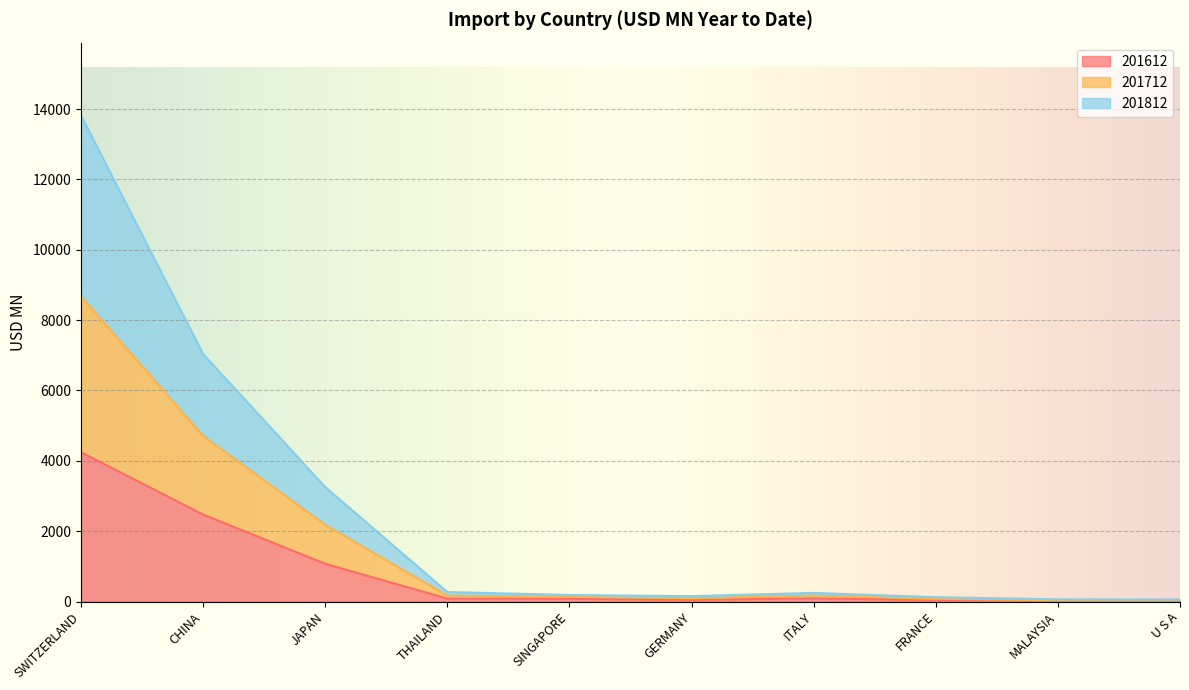

Where is the first local maximum for 201612?

ITALY